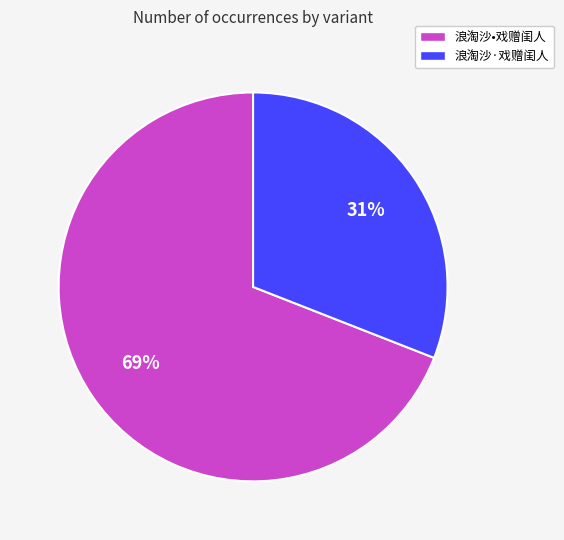

How many segments does this pie chart have?

2